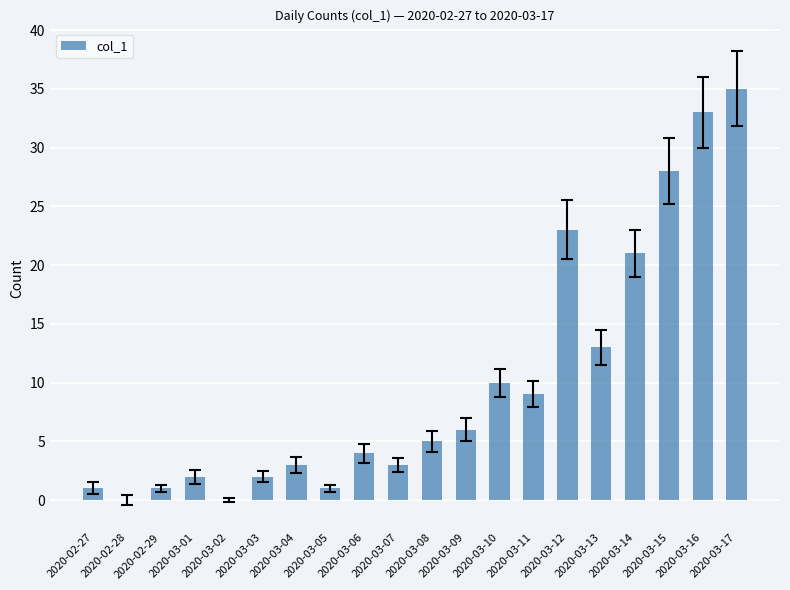

What is the change in value from 2020-03-07 to 2020-03-17?

+32